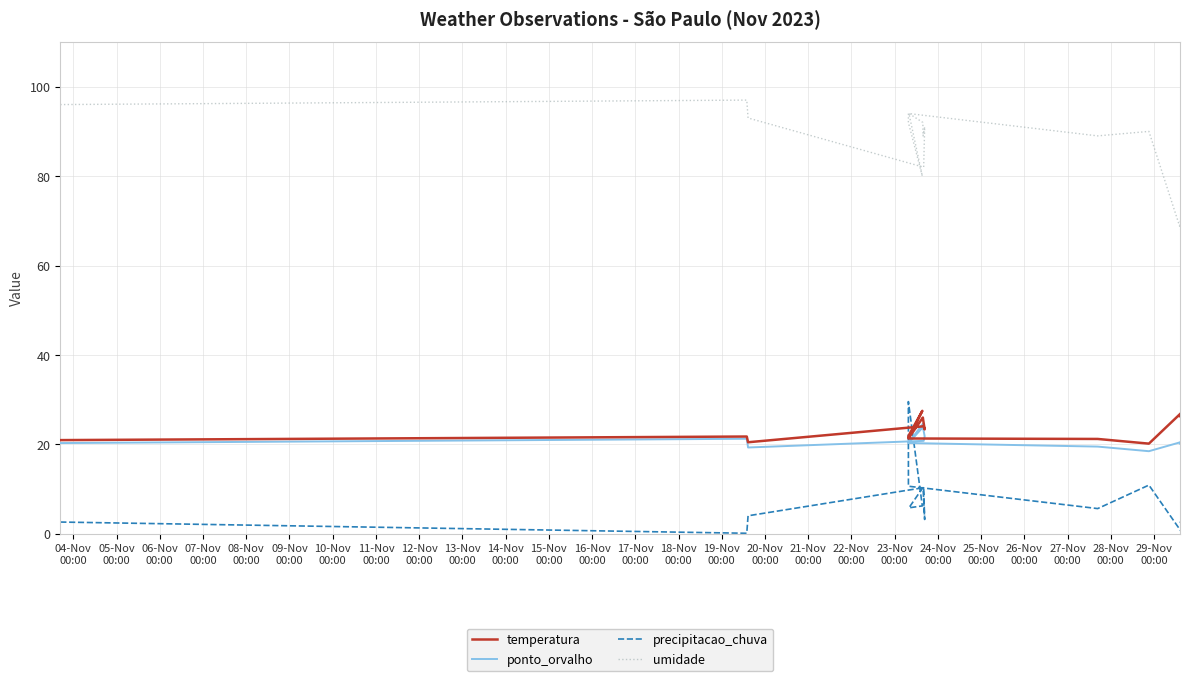

What are all the series names shown in the legend?

temperatura, ponto_orvalho, precipitacao_chuva, umidade